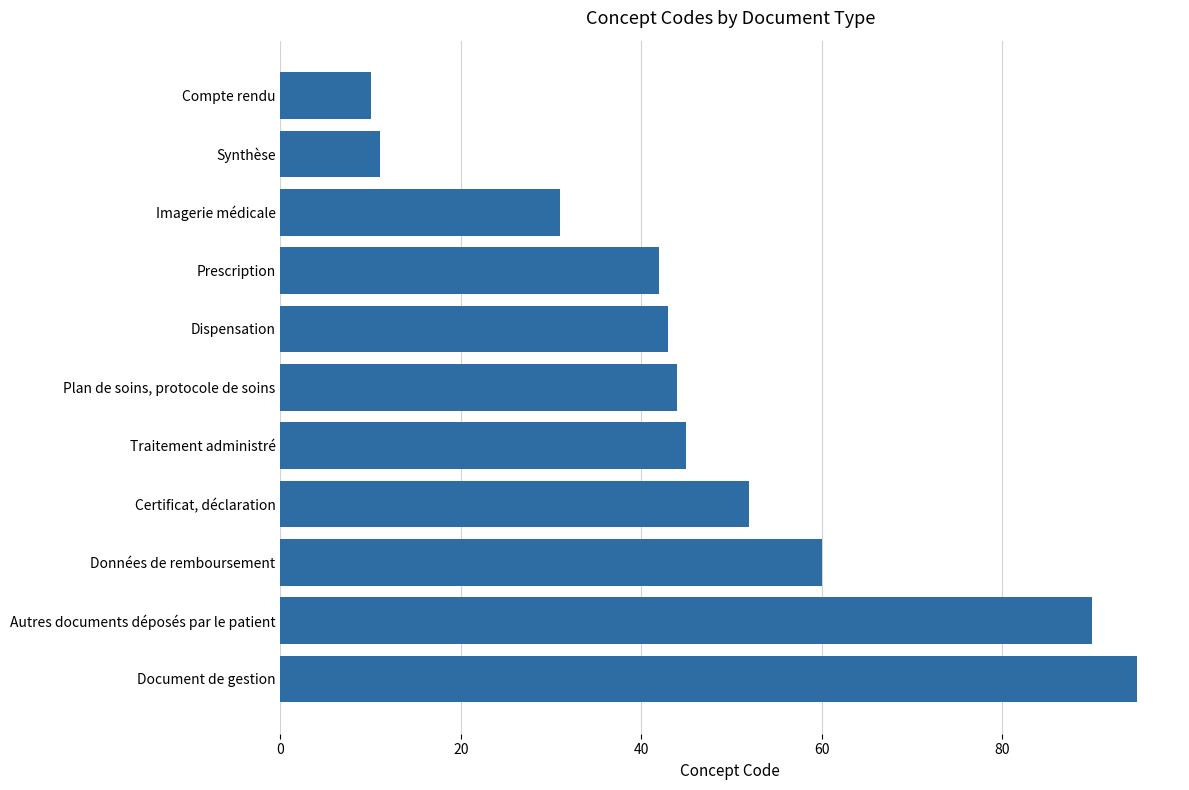

Rank the categories by value from lowest to highest.

Compte rendu, Synthèse, Imagerie médicale, Prescription, Dispensation, Plan de soins, protocole de soins, Traitement administré, Certificat, déclaration, Données de remboursement, Autres documents déposés par le patient, Document de gestion